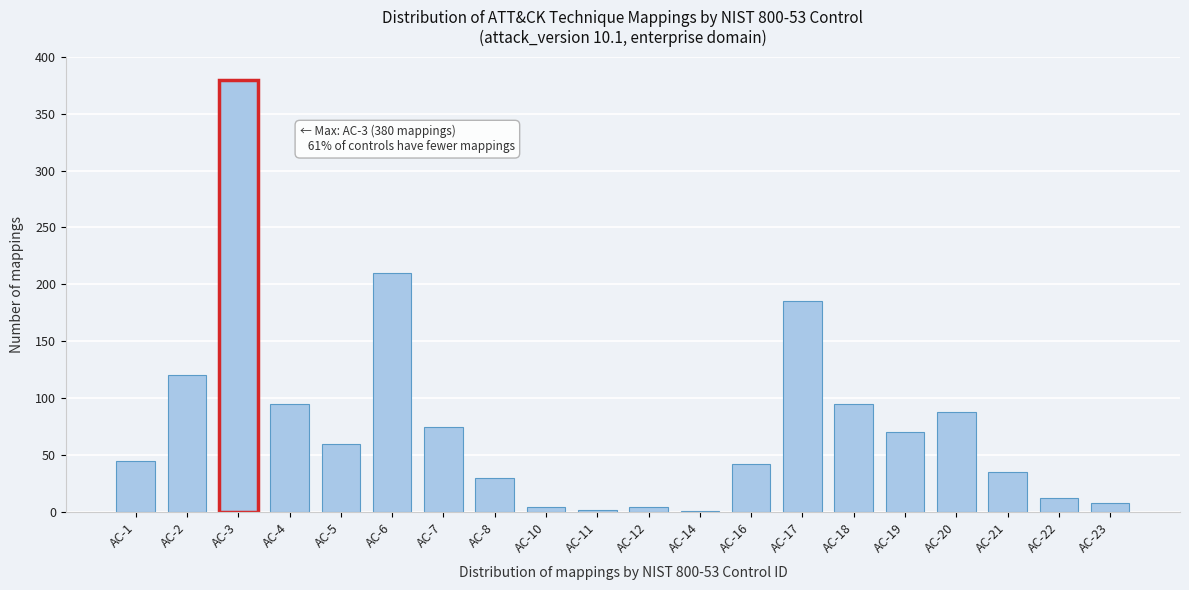

Approximately how many times larger is the value at AC-7 compared to AC-22?

6.2